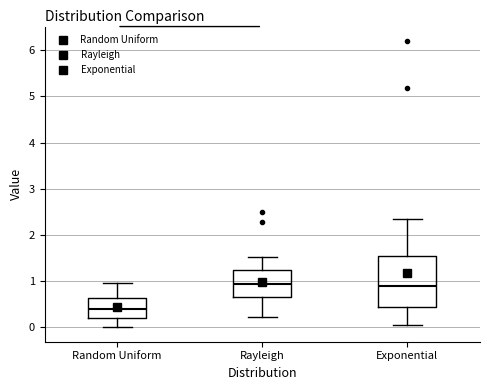

Which box is the tallest, from its lower edge to its upper edge?

Exponential